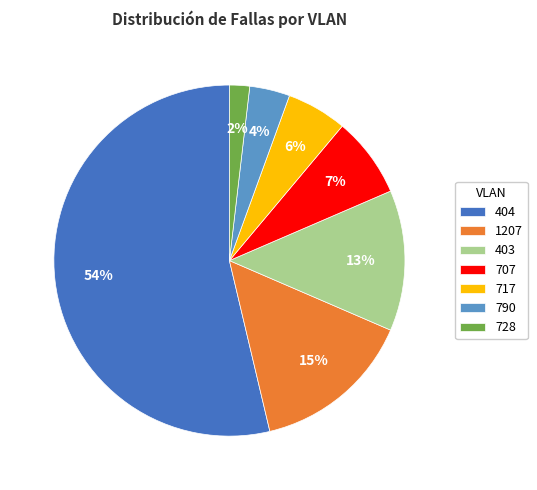

Count the number of slices in the pie.

7